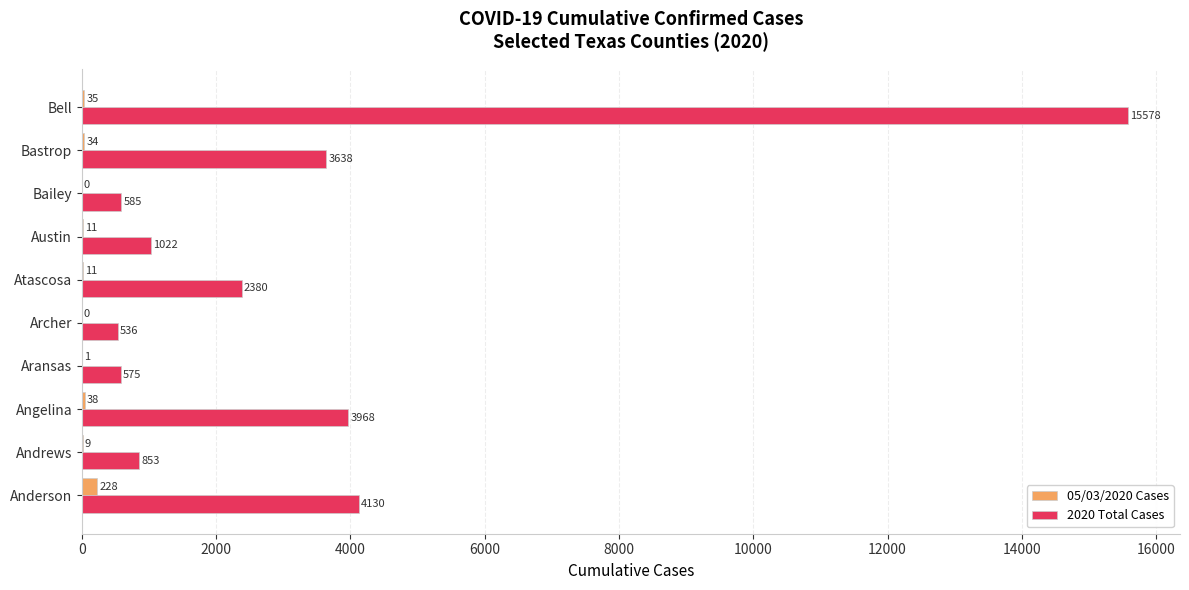

True or false: 05/03/2020 Cases has a value of 1 at Aransas.

True